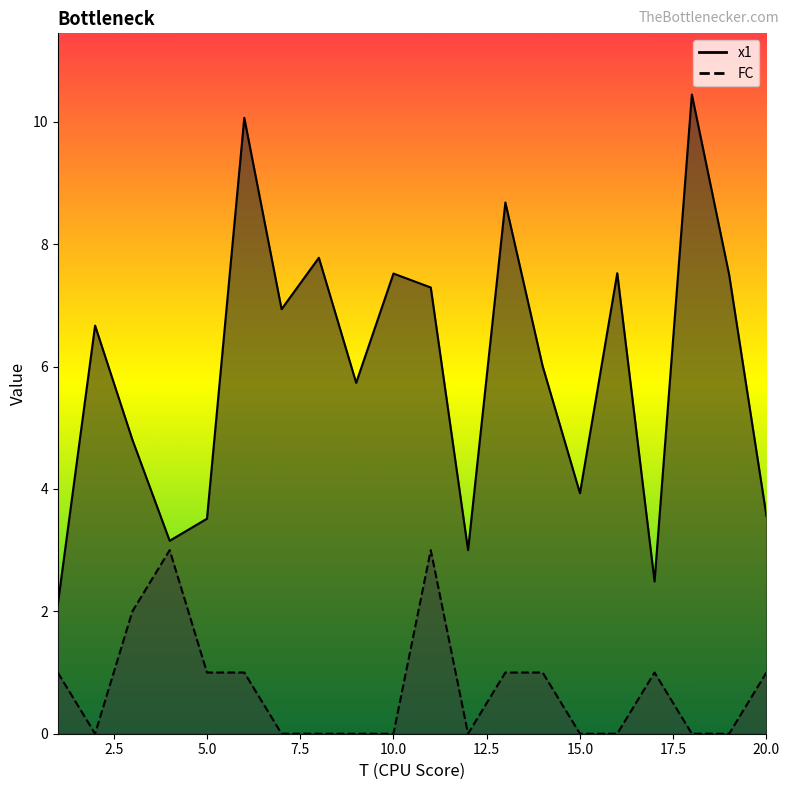

How many interior local valleys does the FC series have?

2